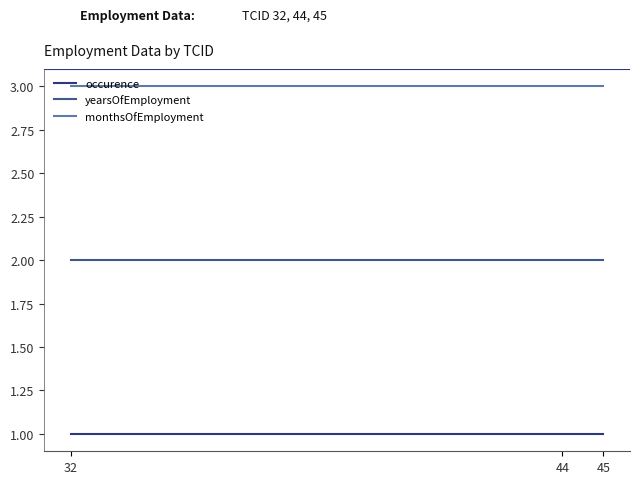

The yearsOfEmployment series shows 2 at 44. True or false?

True